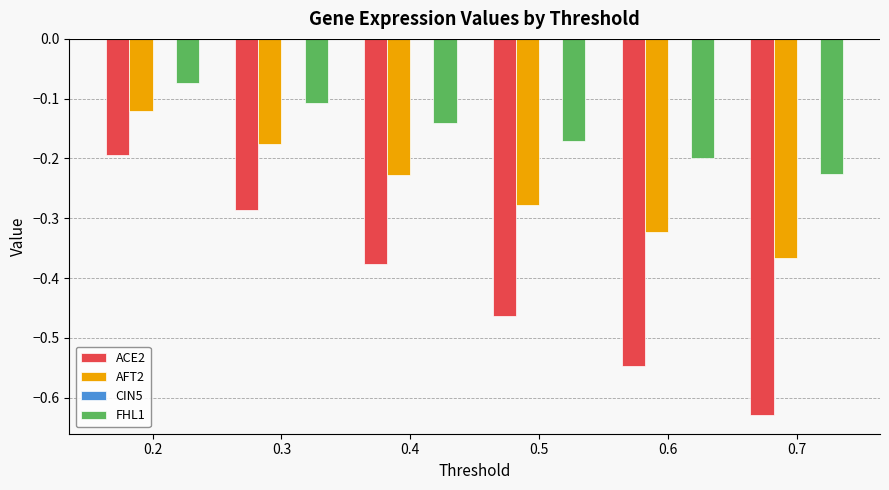

List the series in order of their overall mean, highest first.

FHL1, AFT2, ACE2